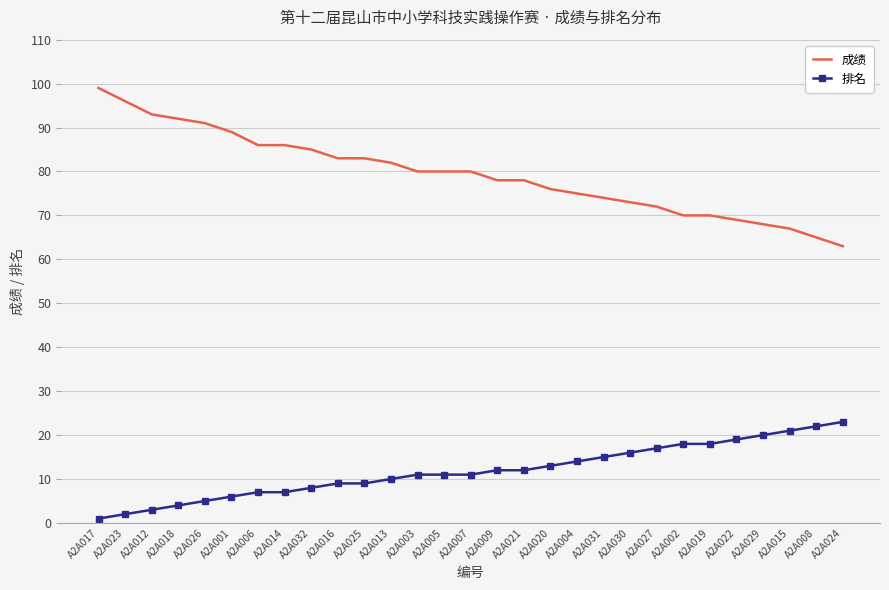

What is the maximum value shown in the chart?

99